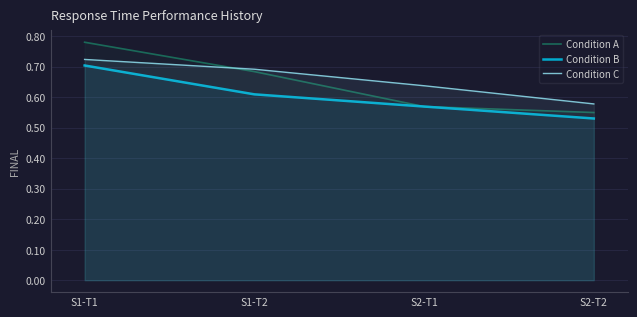

Rank the series at S1-T2 from highest to lowest value.

Condition C, Condition A, Condition B